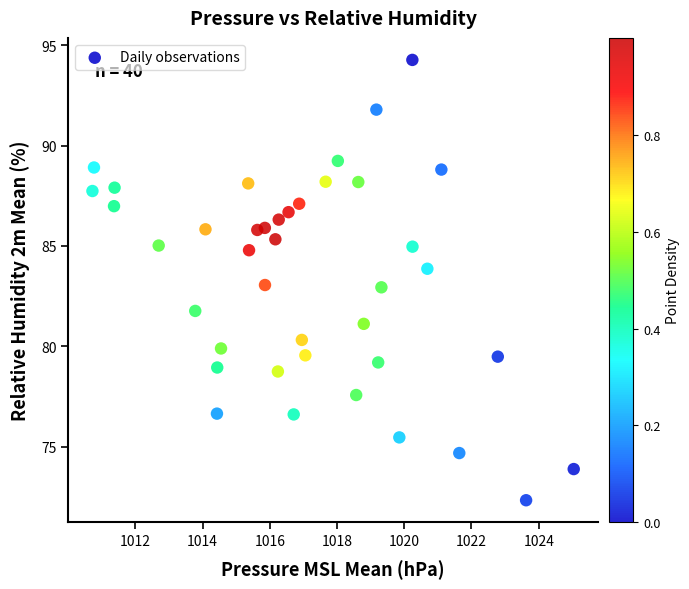

What is the range of Y values (max minus min)?

21.9